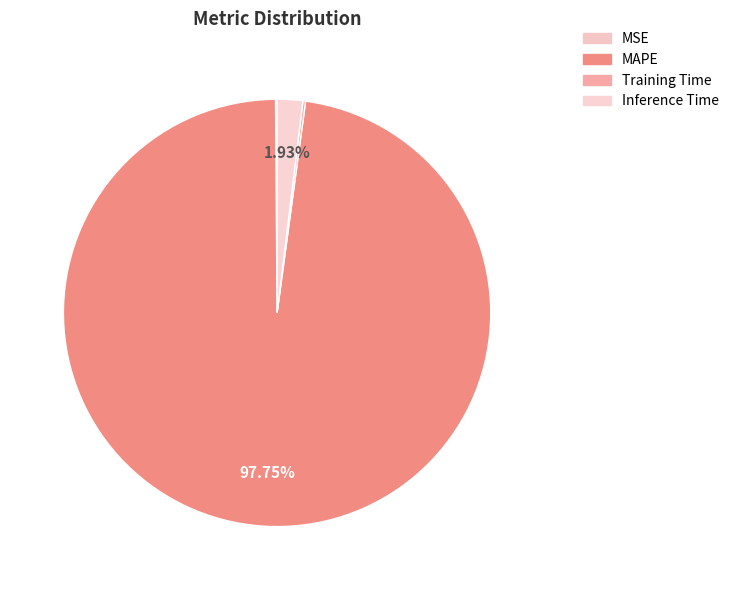

Which slice is the smallest?

MSE